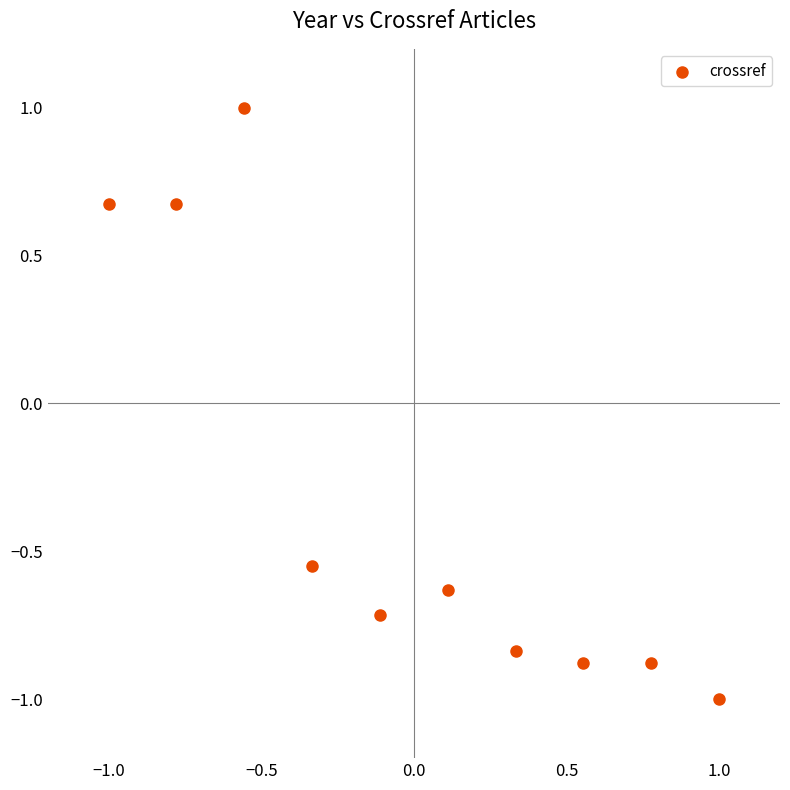

What is the range of Y values (max minus min)?

2.0